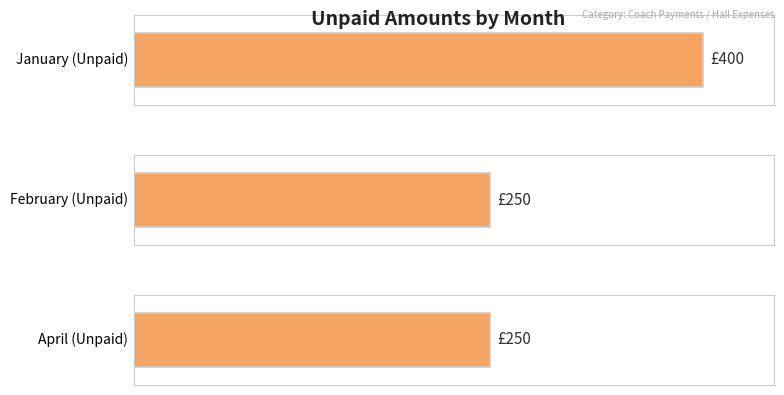

The chart shows a value of 400 at January. True or false?

True